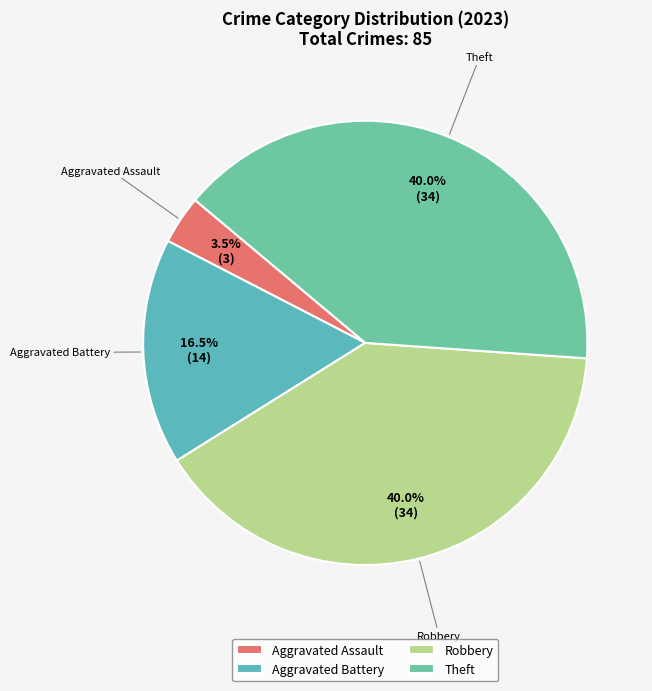

Which slice is the smallest?

Aggravated Assault